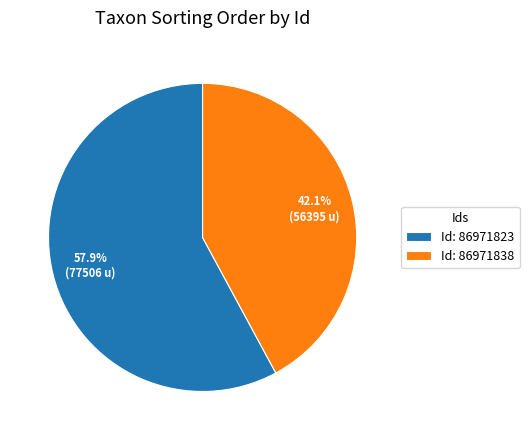

What is the smallest slice in the pie chart?

Id: 86971838